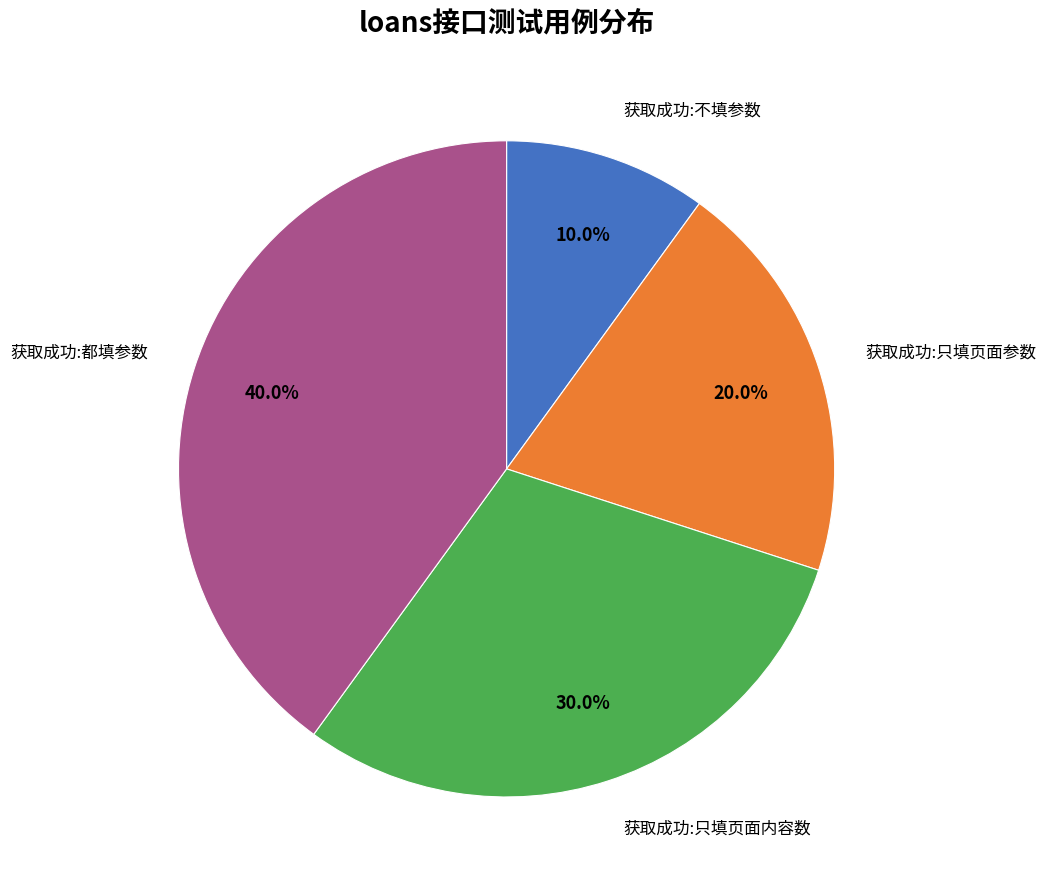

Rank the categories by value from highest to lowest.

获取成功:都填参数, 获取成功:只填页面内容数, 获取成功:只填页面参数, 获取成功:不填参数